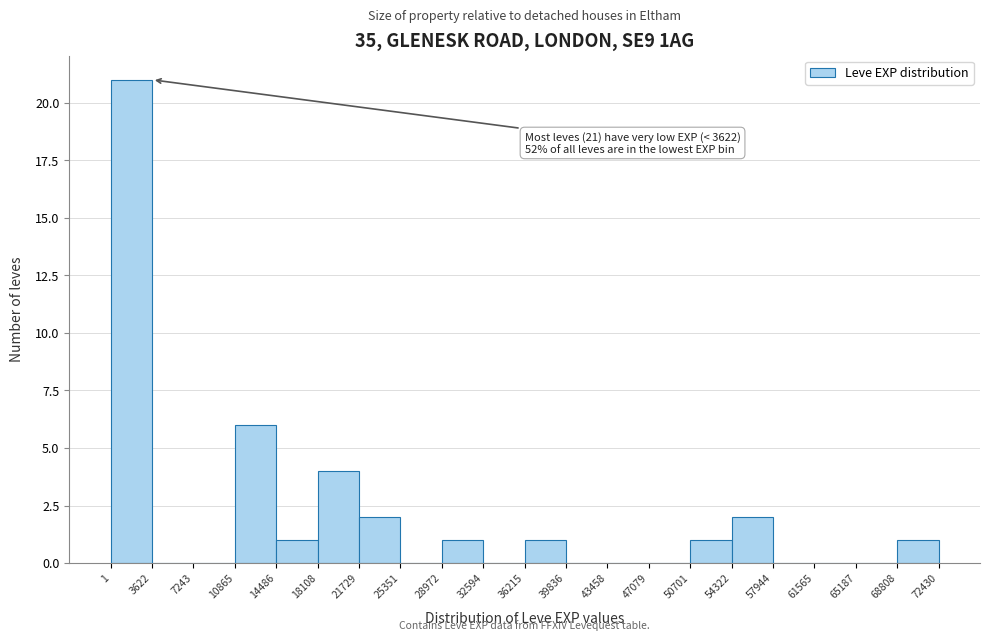

Which range on the x-axis has the tallest bar?

1 to 3622